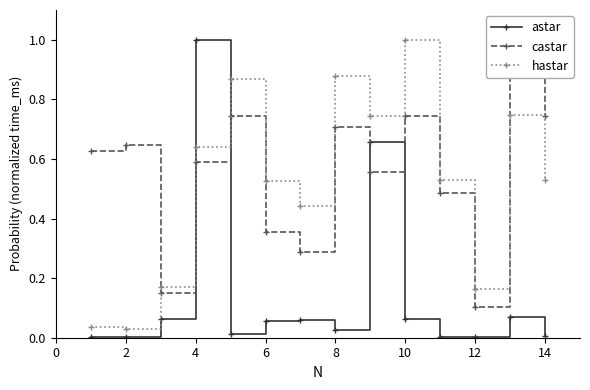

How many intersections are there between hastar and astar?

2